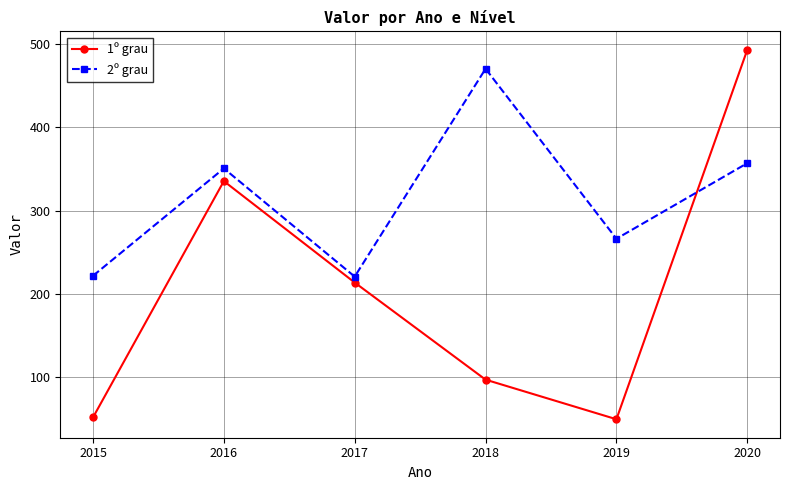

At which label does 1º grau first exceed 213?

2016